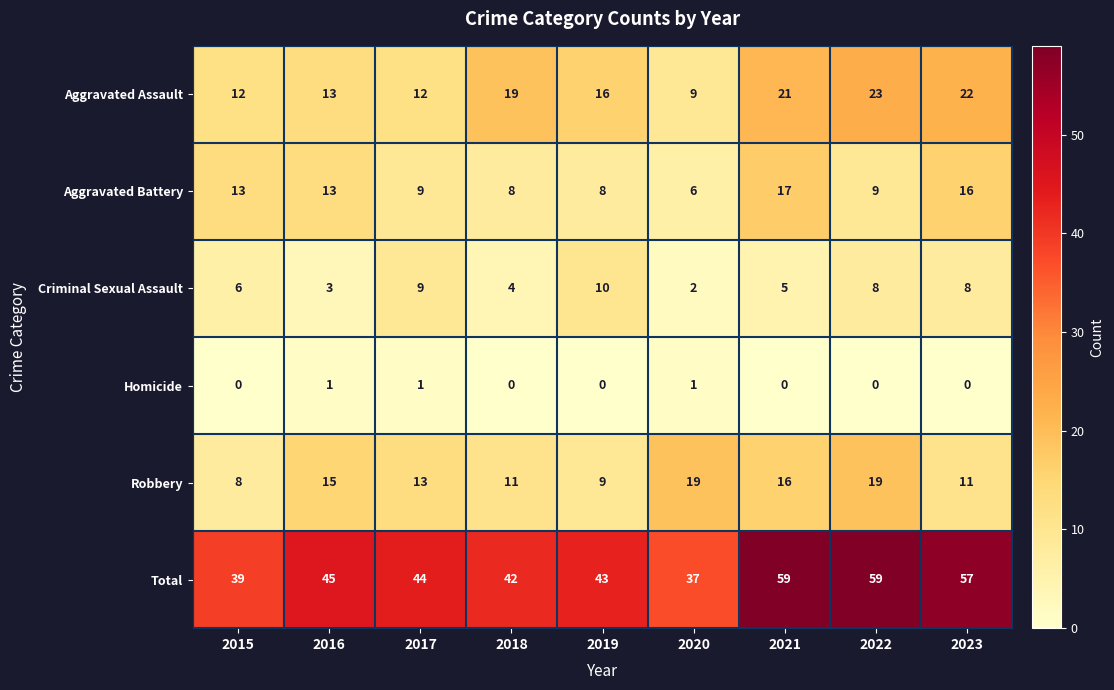

Which series changed the most between 2016 and 2021?

Total